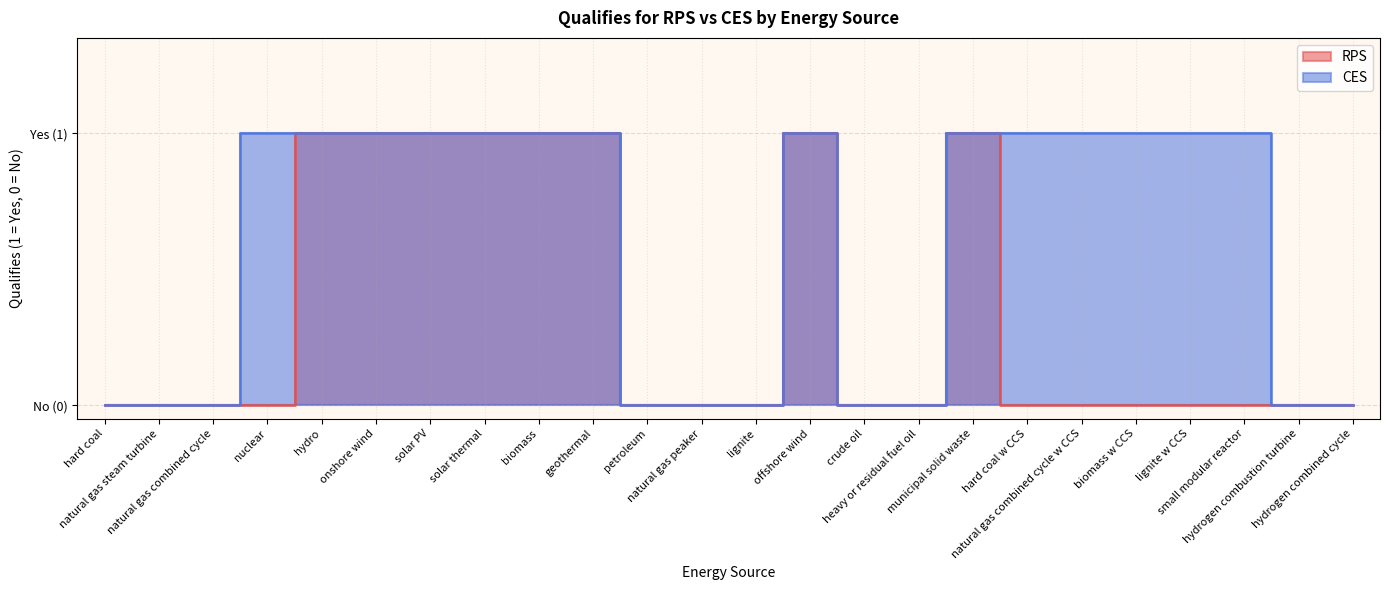

At which category does the chart reach its peak across all series?

hydro